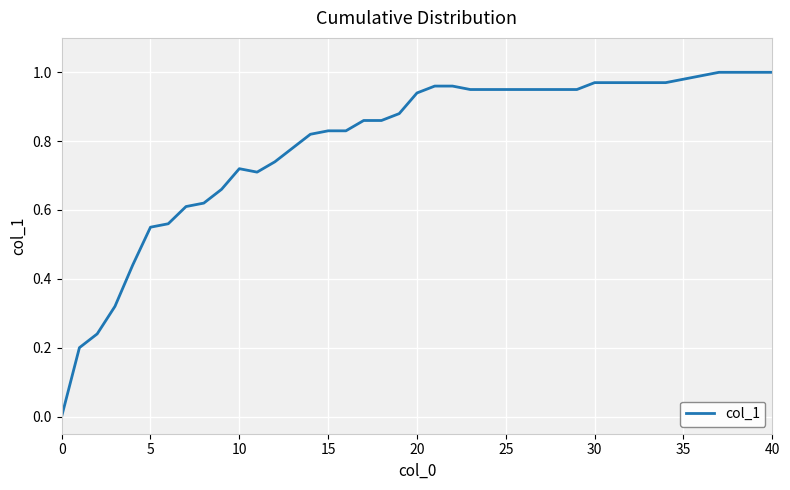

True or false: there are more than 2 points higher than both neighbors.

False